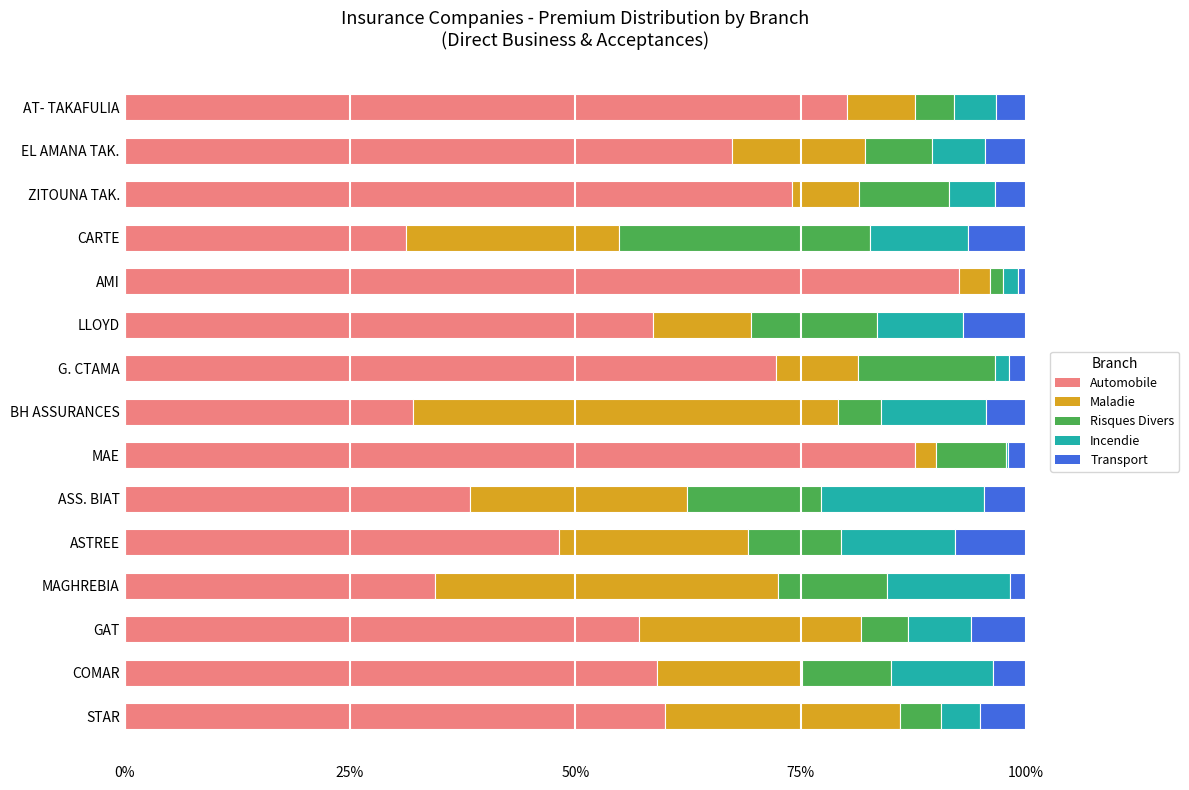

What is the maximum value for Automobile?

92.6